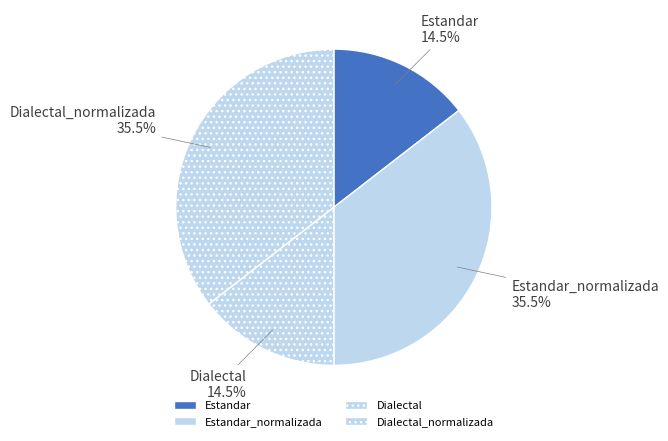

Approximately how many times larger is the value at Dialectal_normalizada compared to Dialectal?

2.4